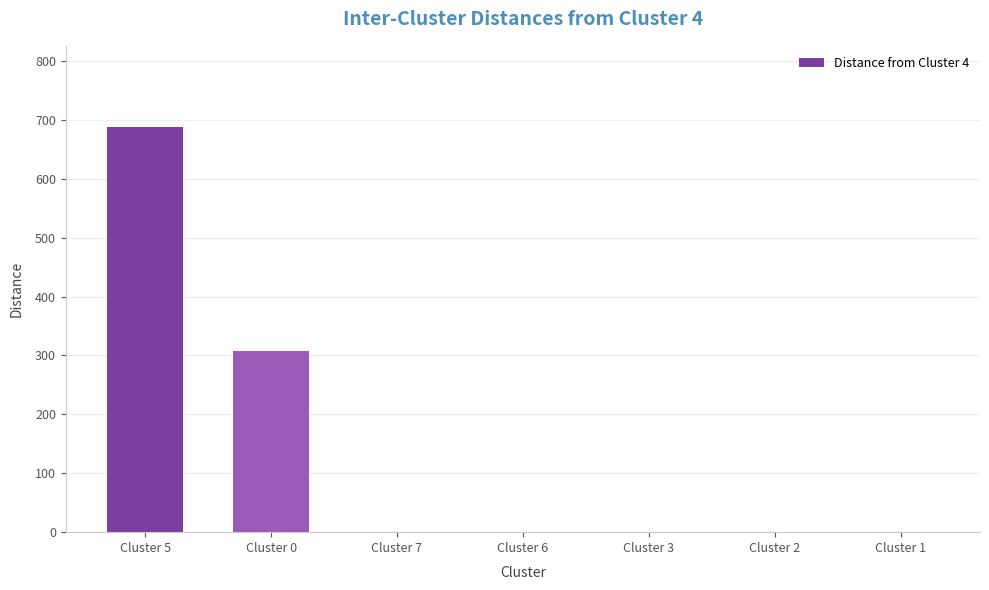

Is it true that the value at Cluster 5 is 688?

True